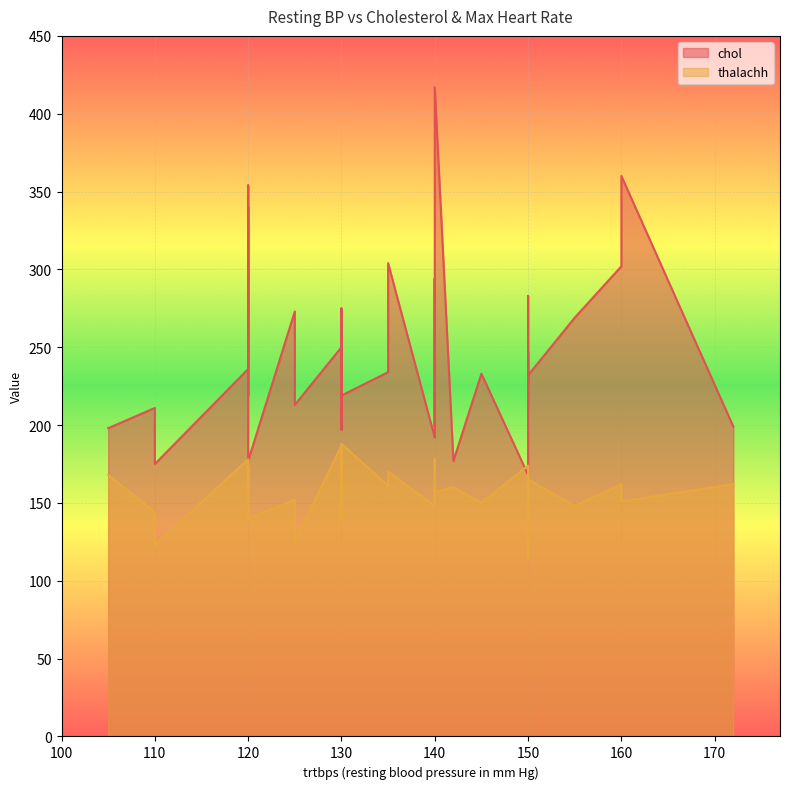

After their last crossing, which series has the higher values: chol or thalachh?

chol